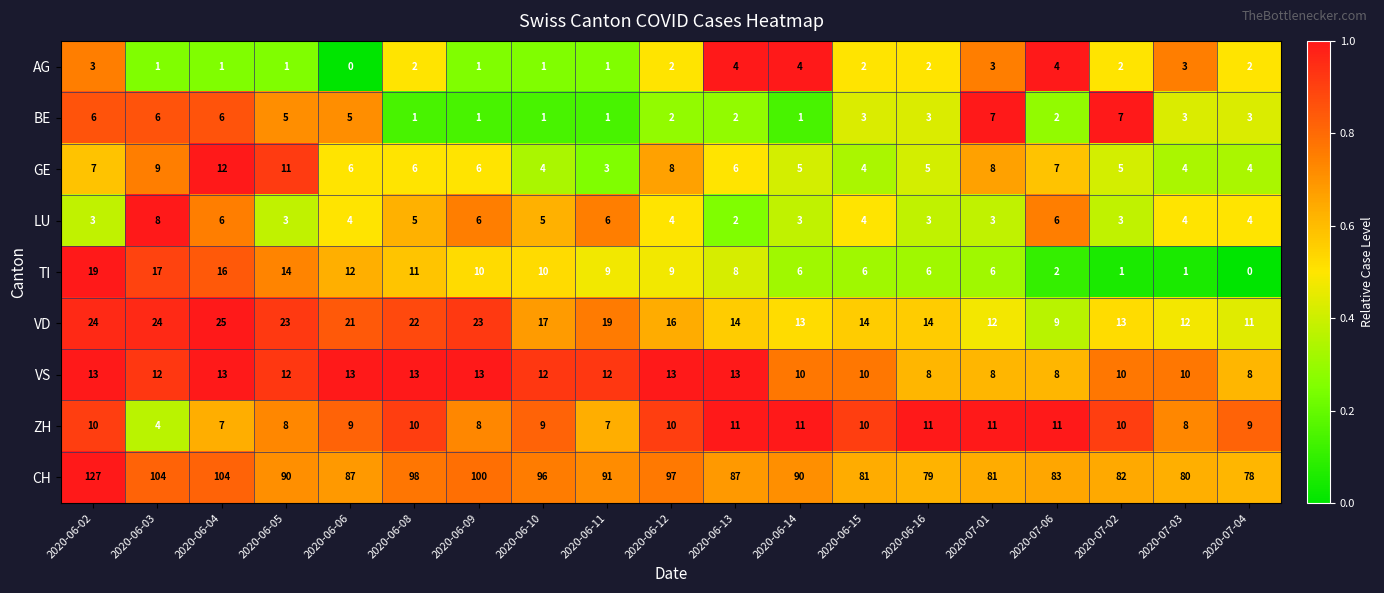

What is the sum of the TI values at 2020-06-12 and 2020-06-09?

19